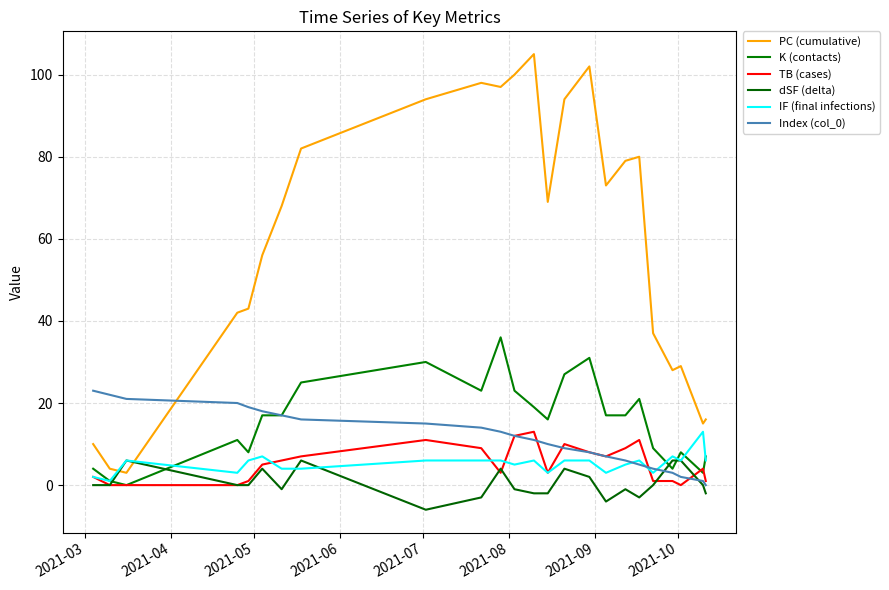

Is this an area chart (filled region under the line)?

No